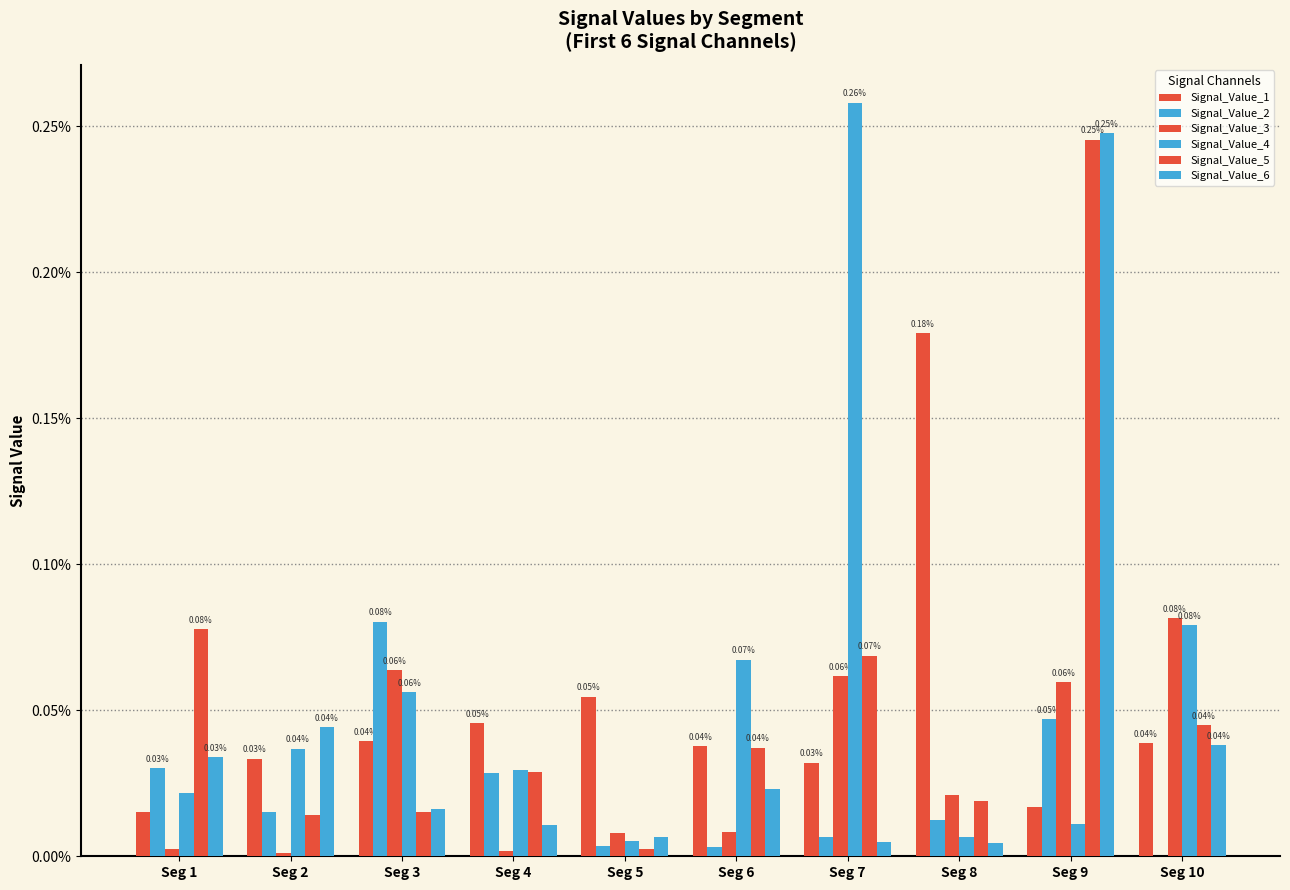

Is the value of Signal_Value_4 at Seg 1 greater than the value of Signal_Value_5 at Seg 9?

No